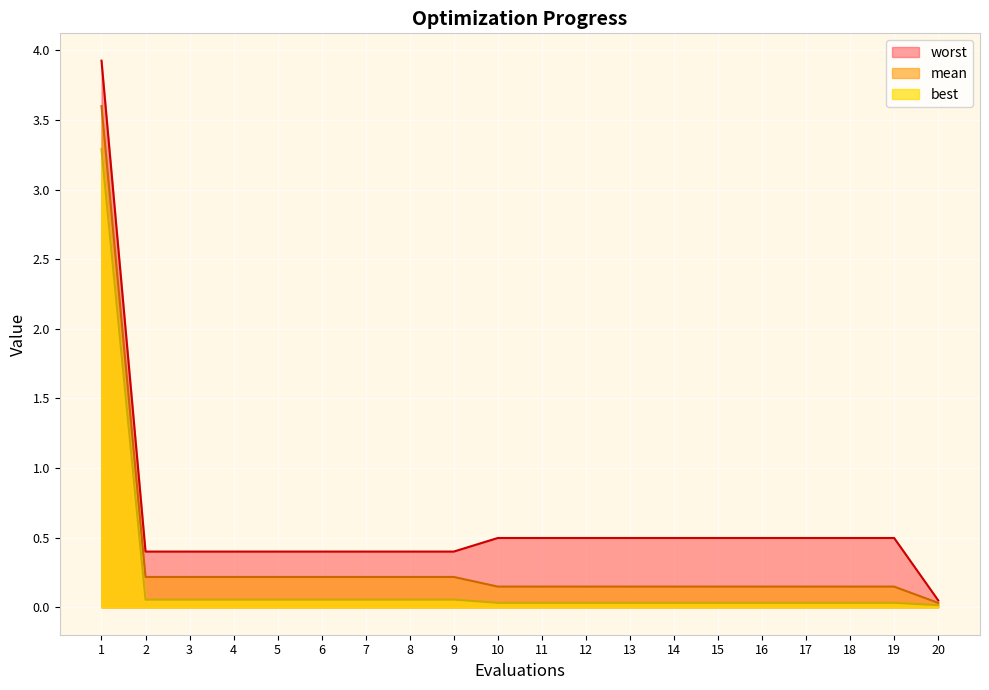

Which series has the widest spread of values?

worst